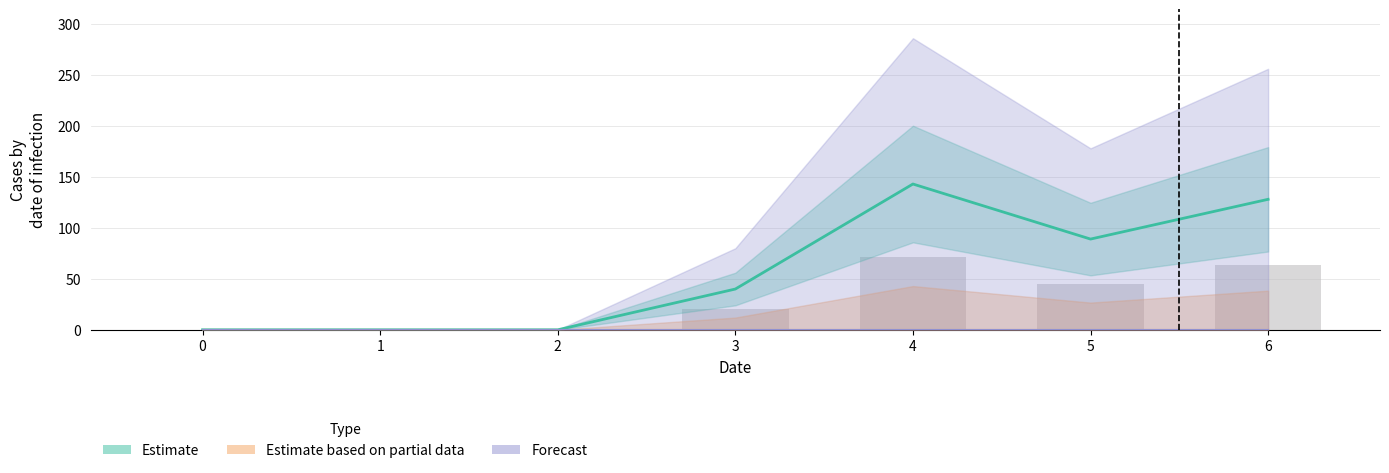

How many data points in Estimate are above 40?

3